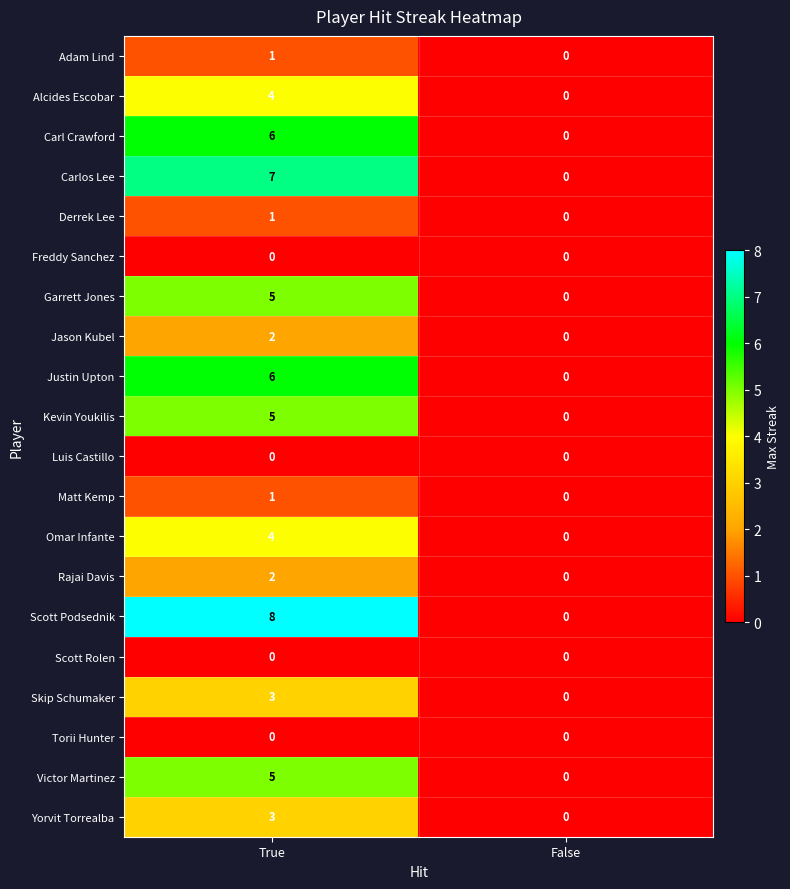

The value of Luis Castillo at False is 0. True or false?

True